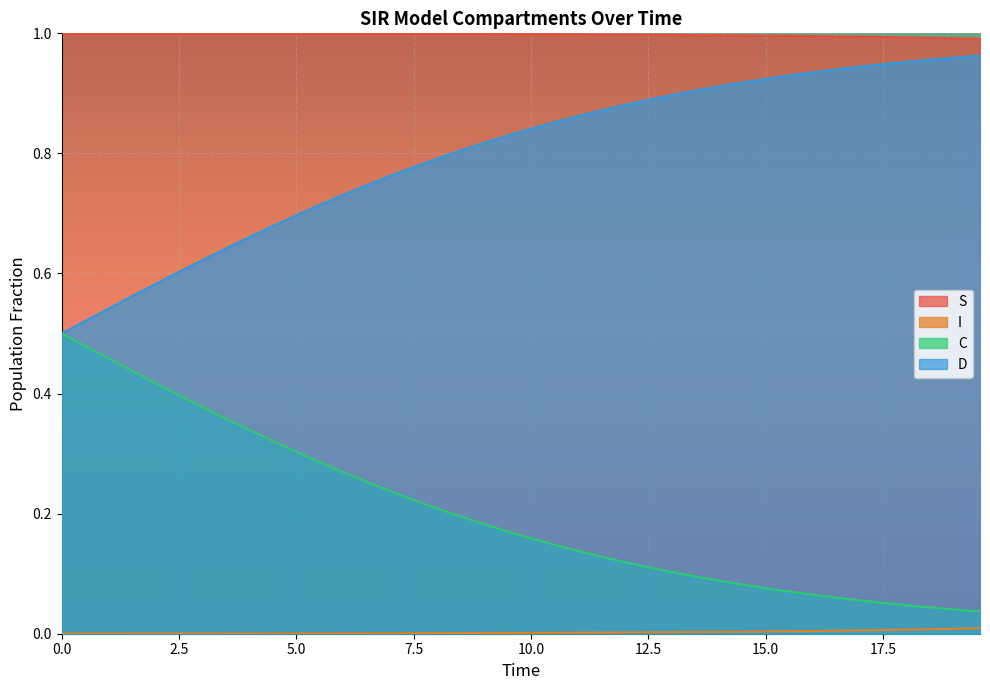

True or false: S and C intersect in this chart.

False